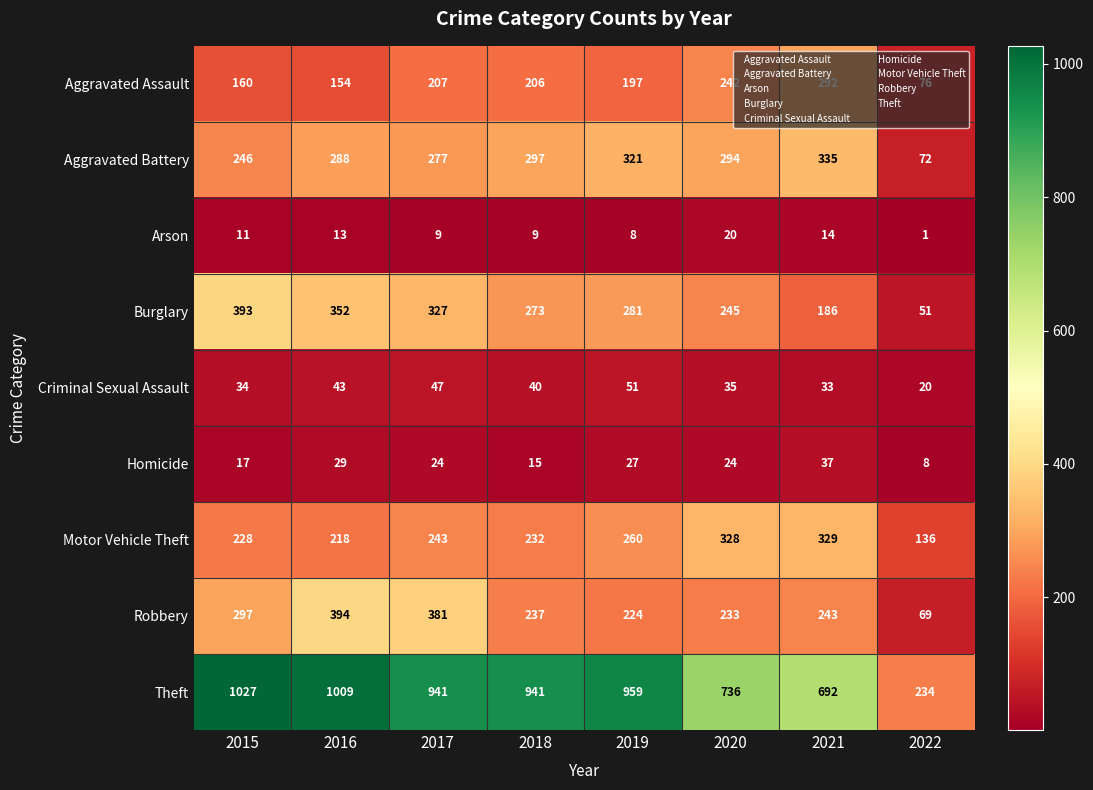

At which label does Theft first exceed 941?

2015